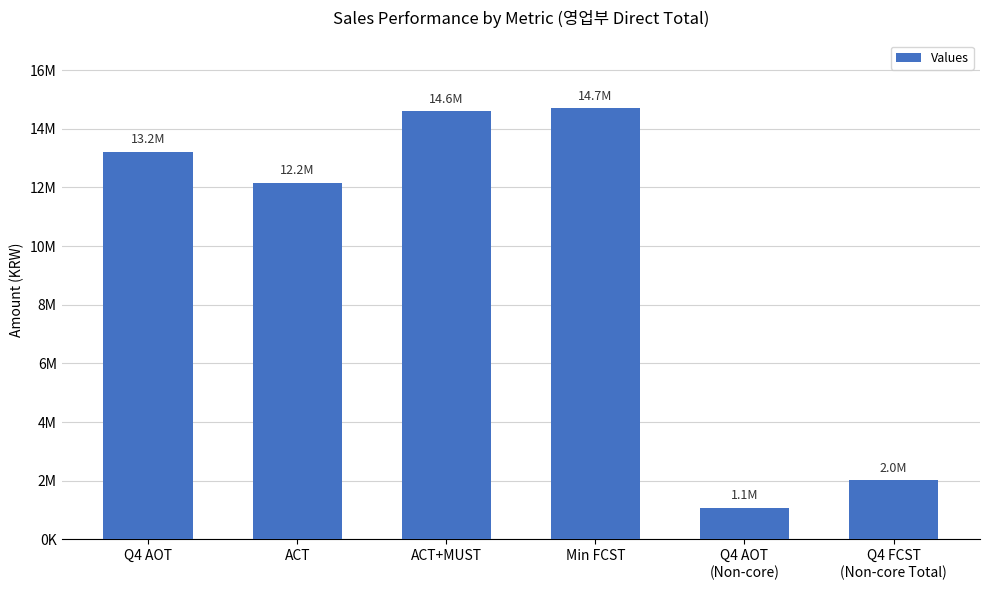

Does the chart contain stacked bars?

No